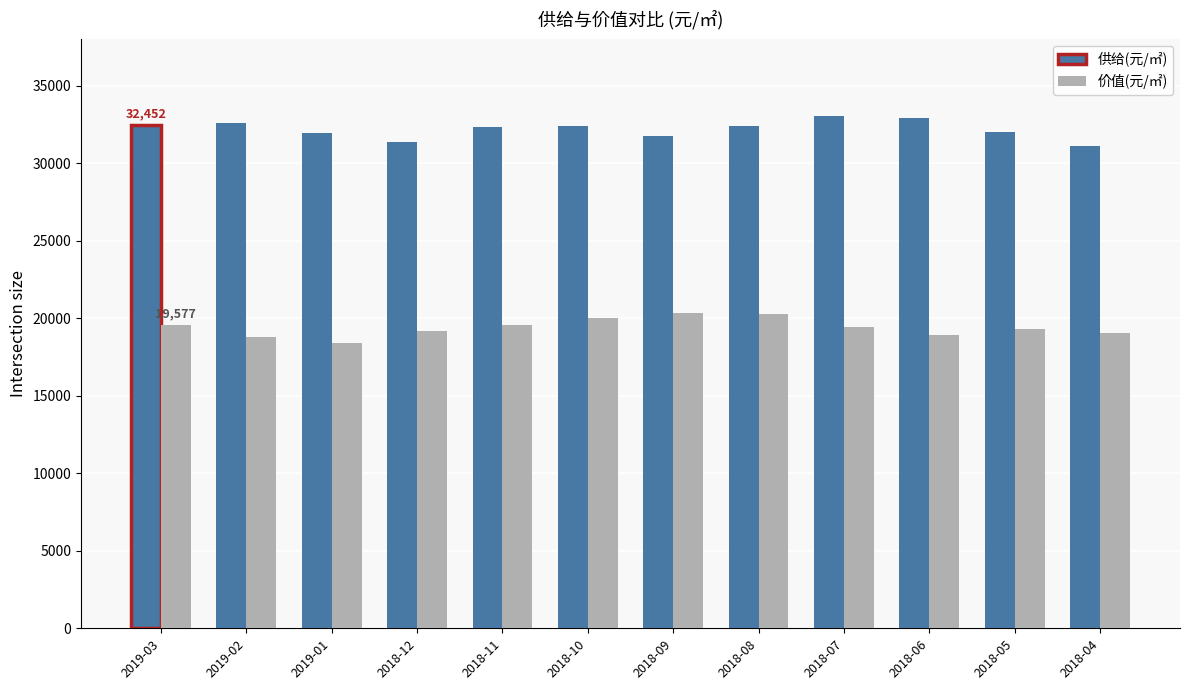

What is the difference between the second highest and second lowest values in the 供给(元/㎡) series?

1578